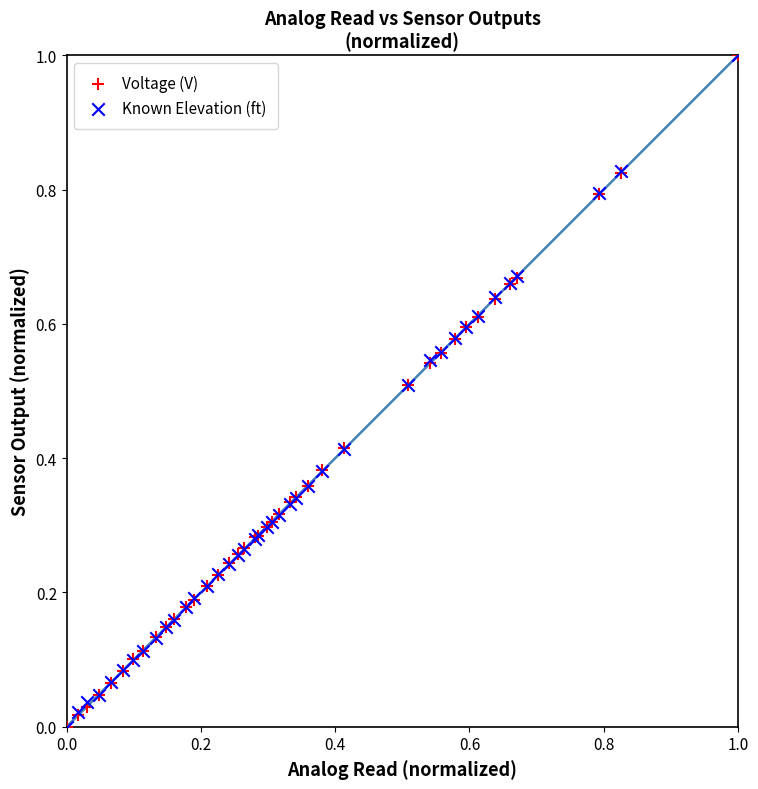

What are all the series names shown in the legend?

Voltage (V), Known Elevation (ft)